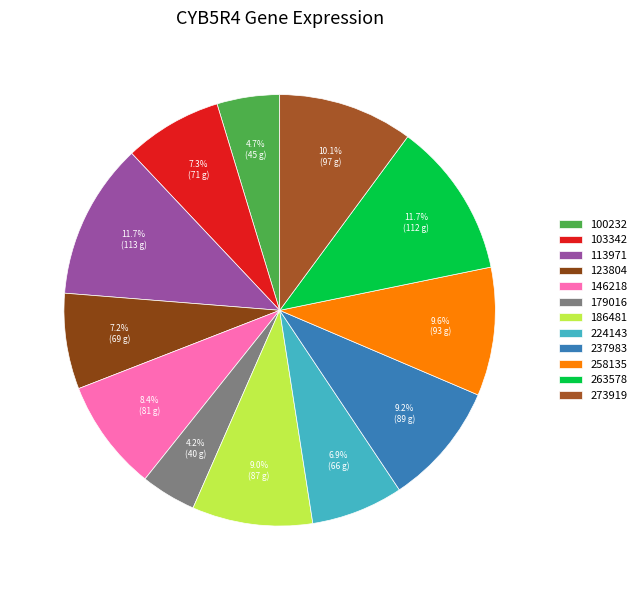

Is there any slice that represents more than half of the pie?

No